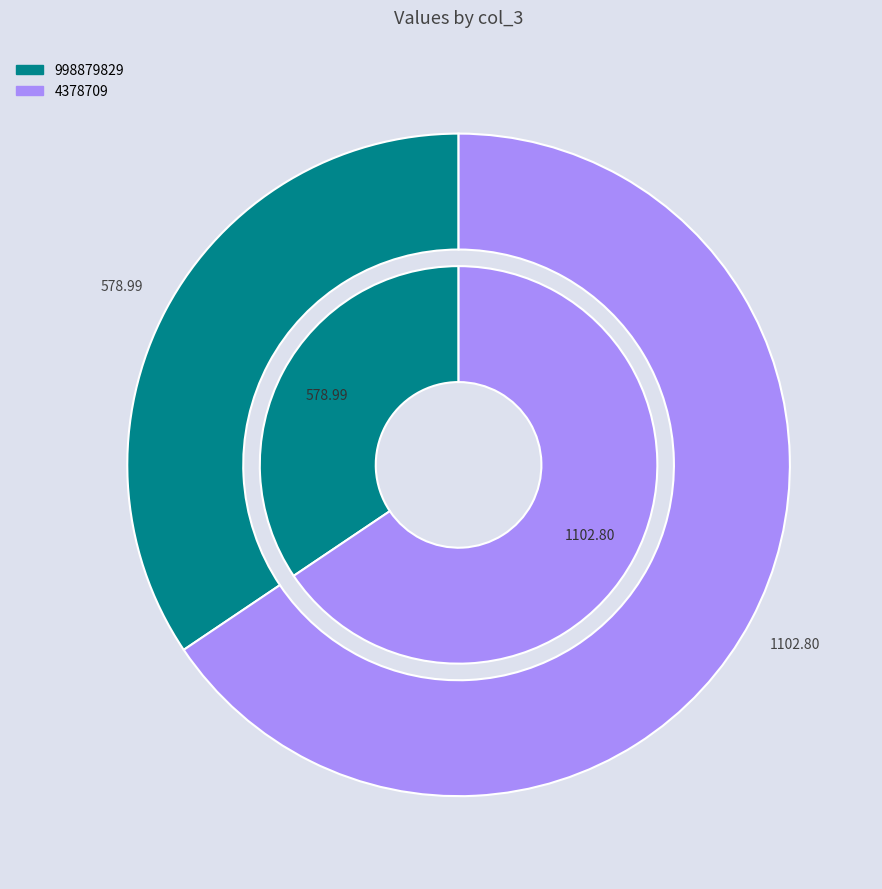

What is the change in value from 998879829 to 4378709?

+523.8